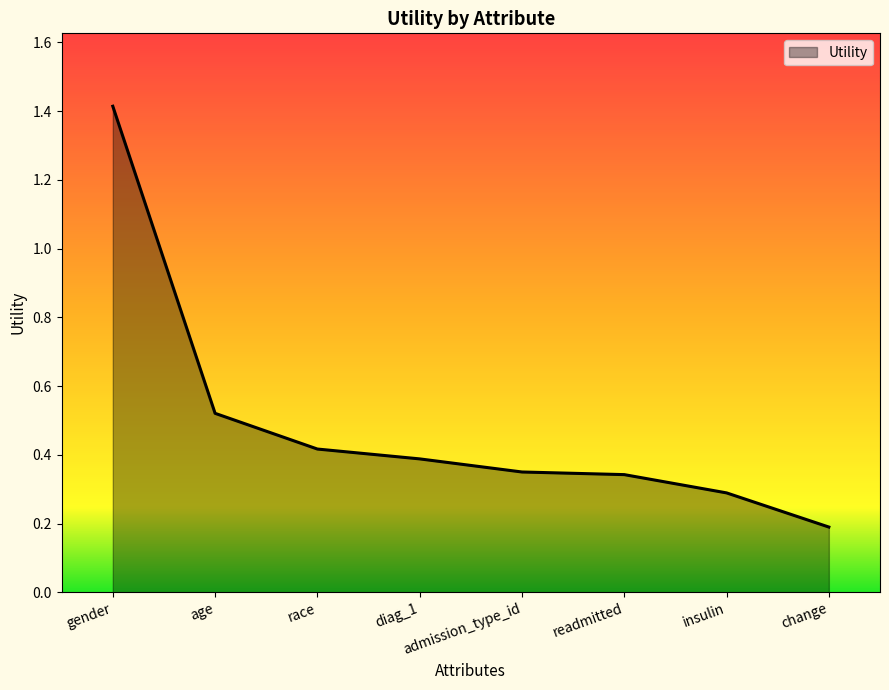

Which category has the lowest value across all series?

change